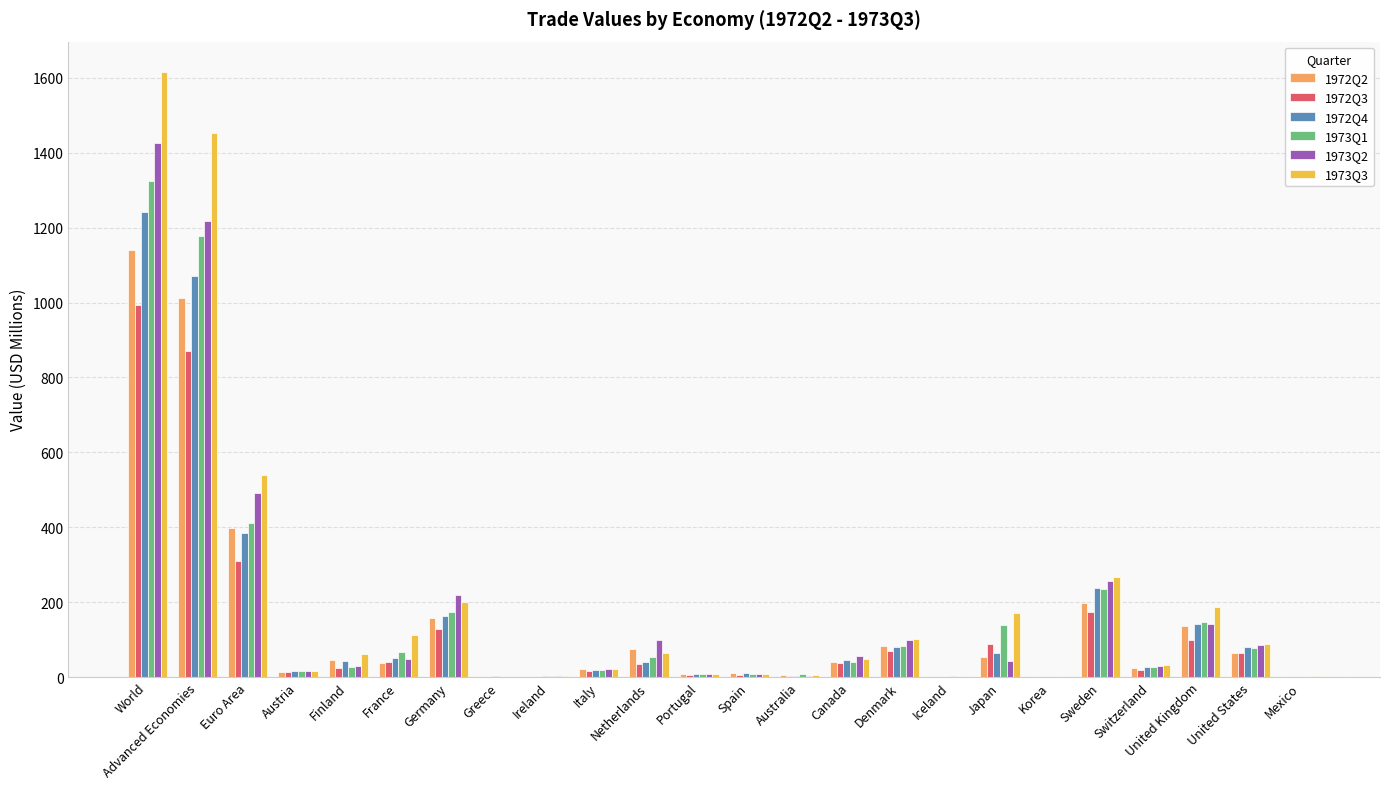

Which series has the largest total across all categories?

1973Q3